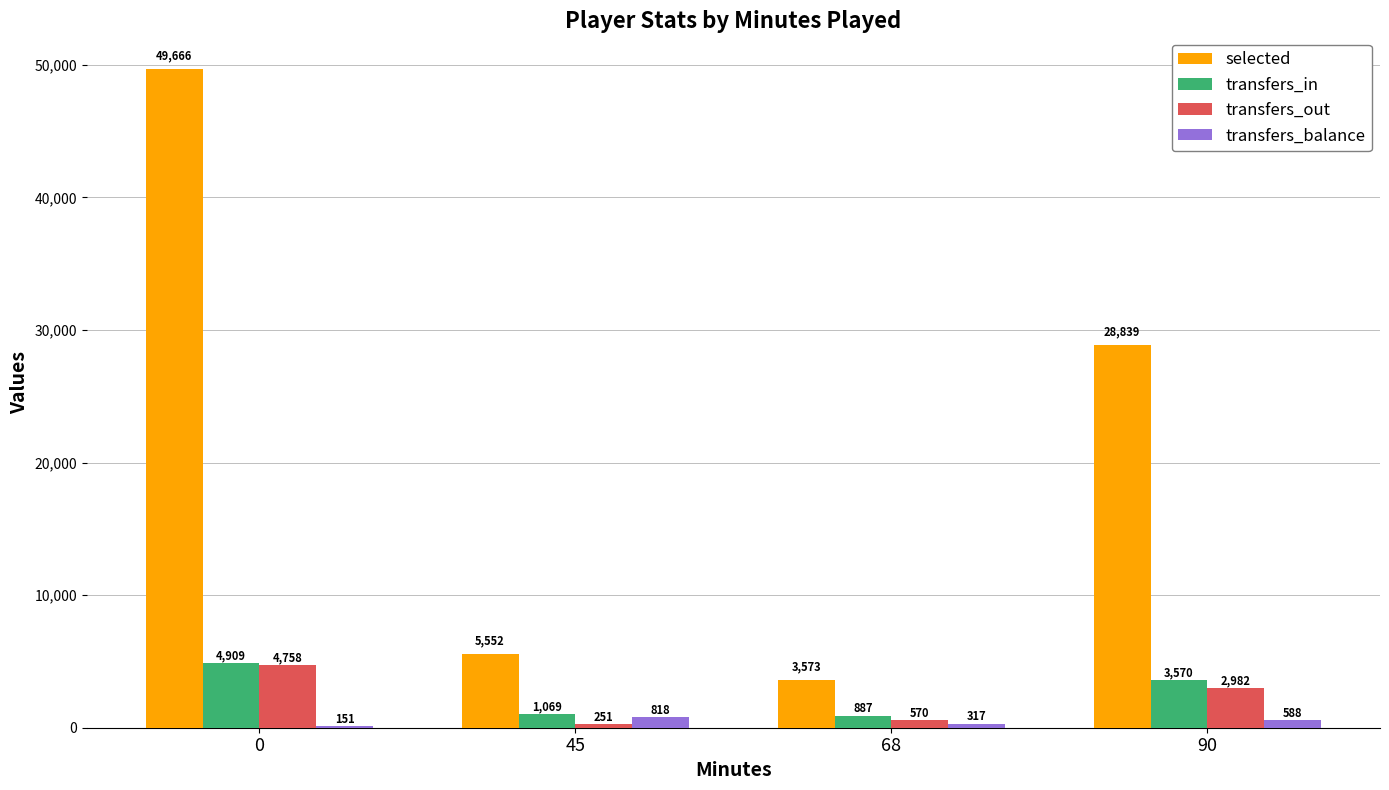

The transfers_out series shows 1560 at 0. True or false?

False